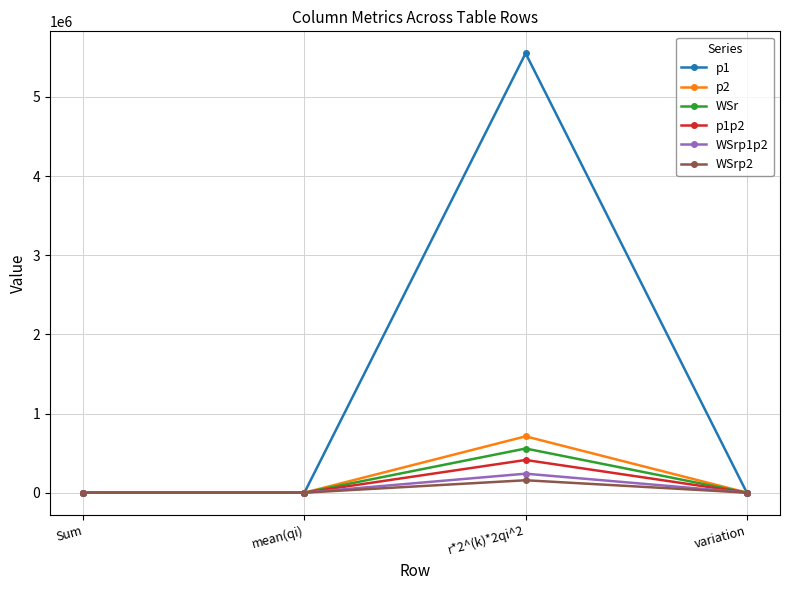

Which series has the largest total across all categories?

p1